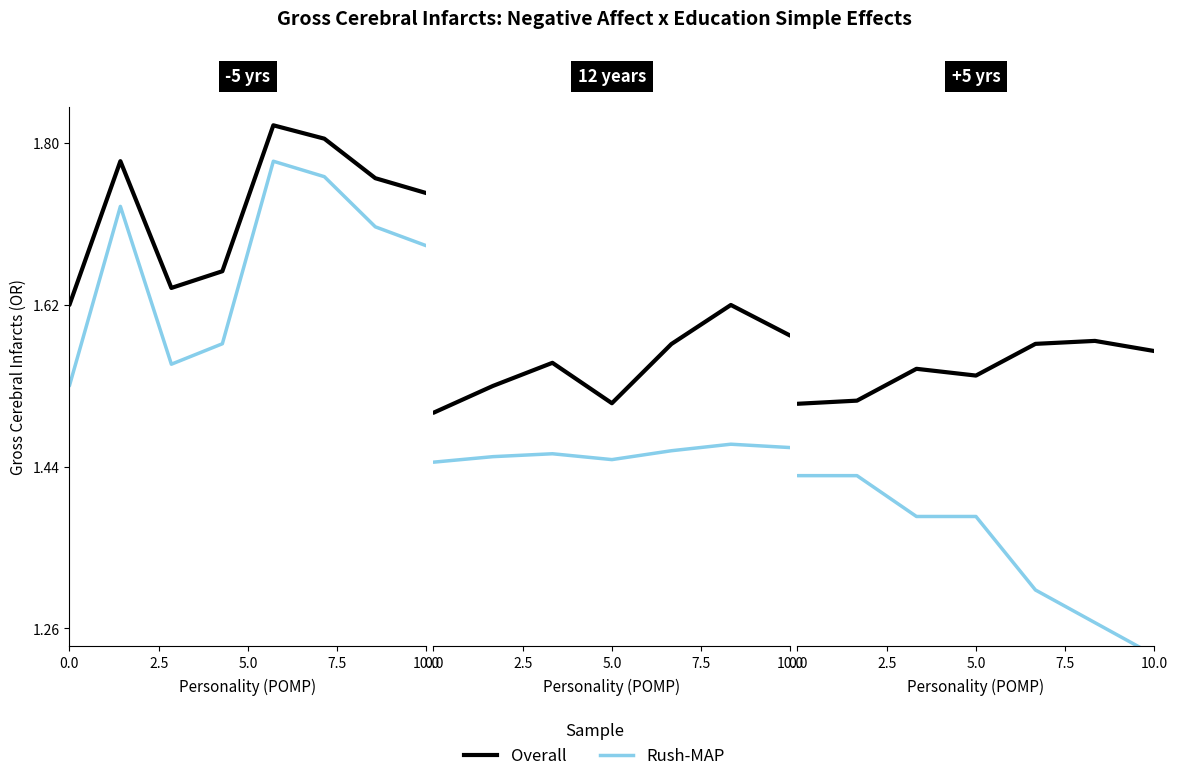

What are all the series names shown in the legend?

Overall, Rush-MAP